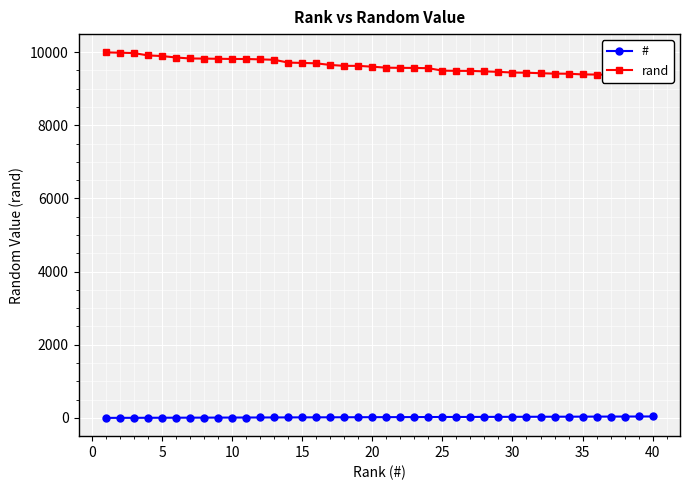

Is the value of rand at 21 greater than the value of # at 22?

Yes